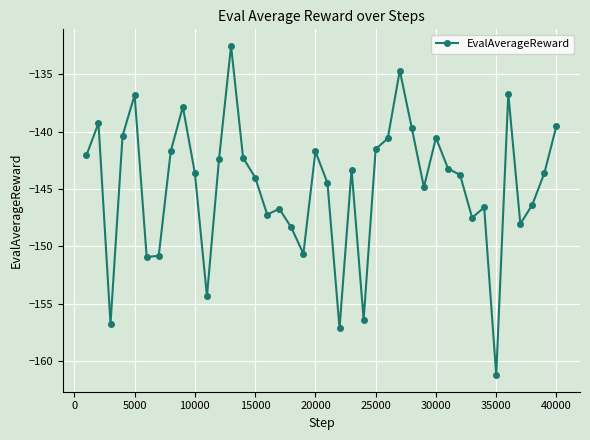

What is the value of the 10th point from the left?

-143.6